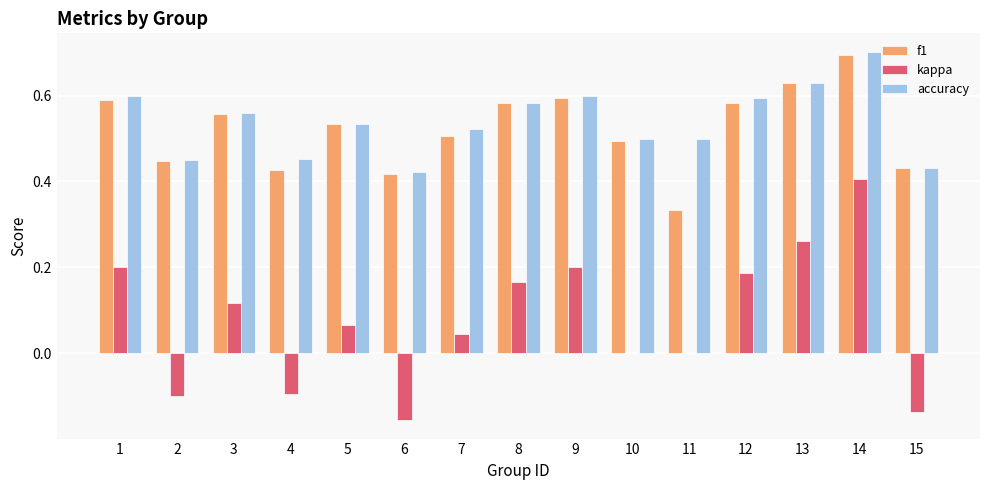

What is the sum of the f1 values at 15 and 12?

1.0